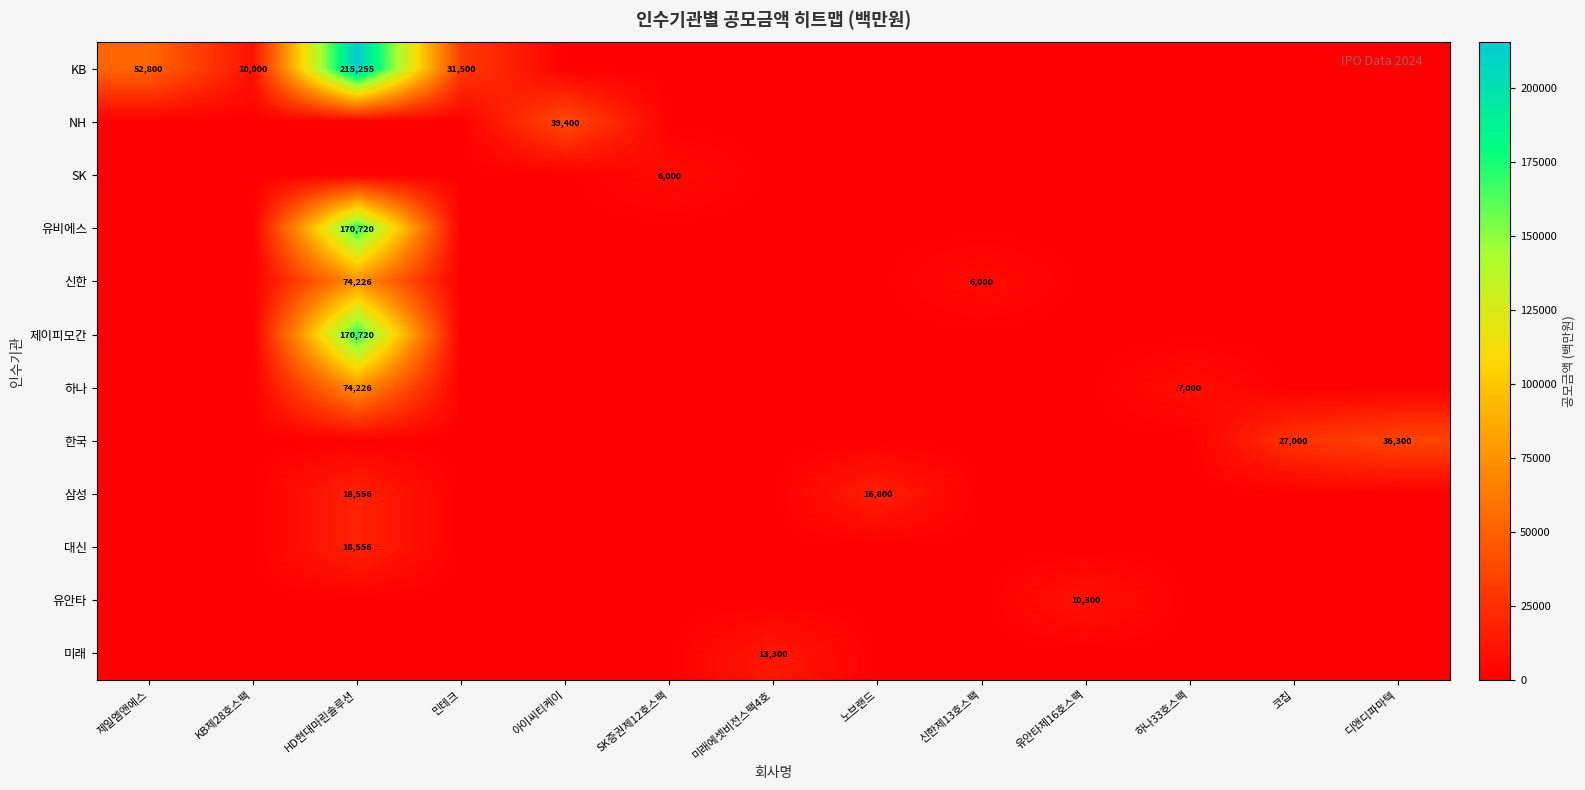

Is it true that 신한 equals 6000 at 신한제13호스팩?

True